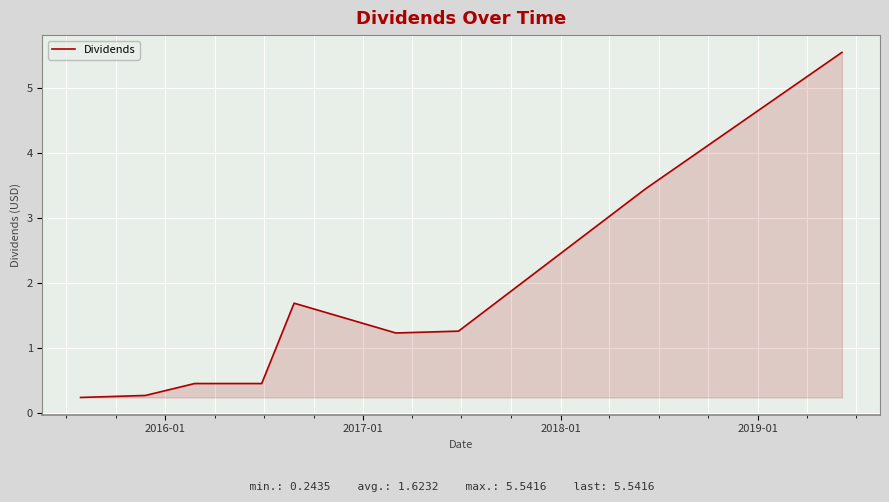

How many lines are shown in the chart?

1